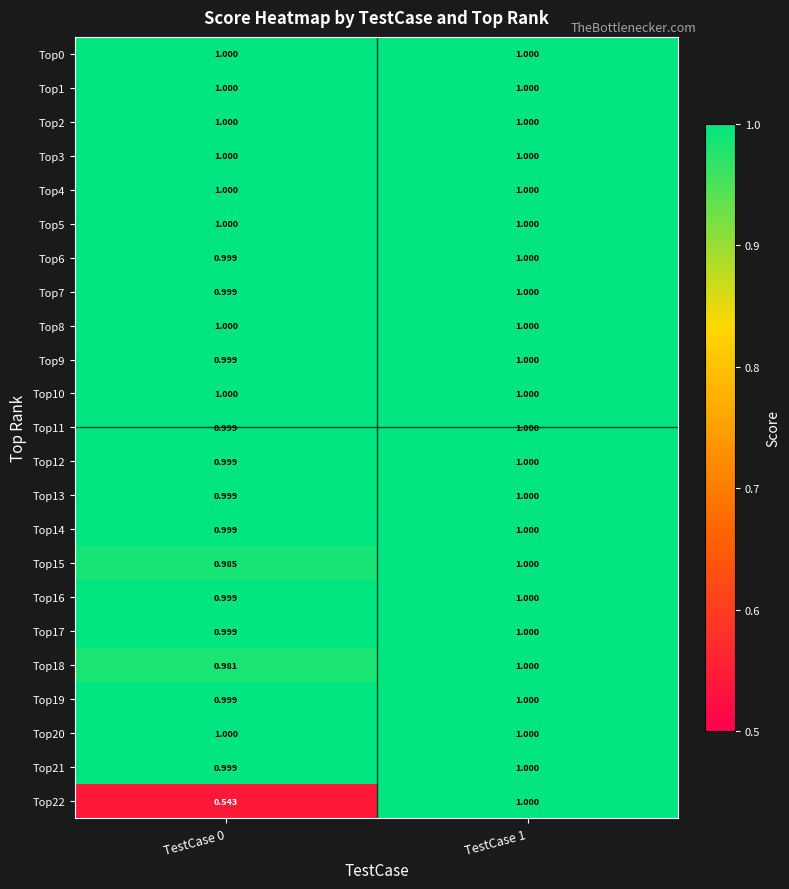

Between TestCase 1 and TestCase 0, which is larger?

TestCase 1